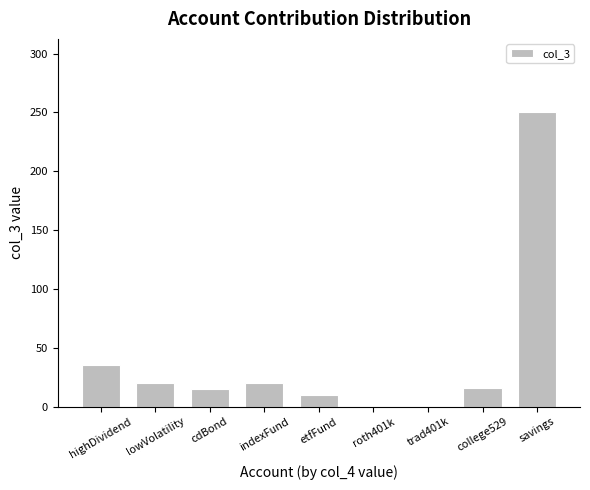

What is the sum of all values?

365.6